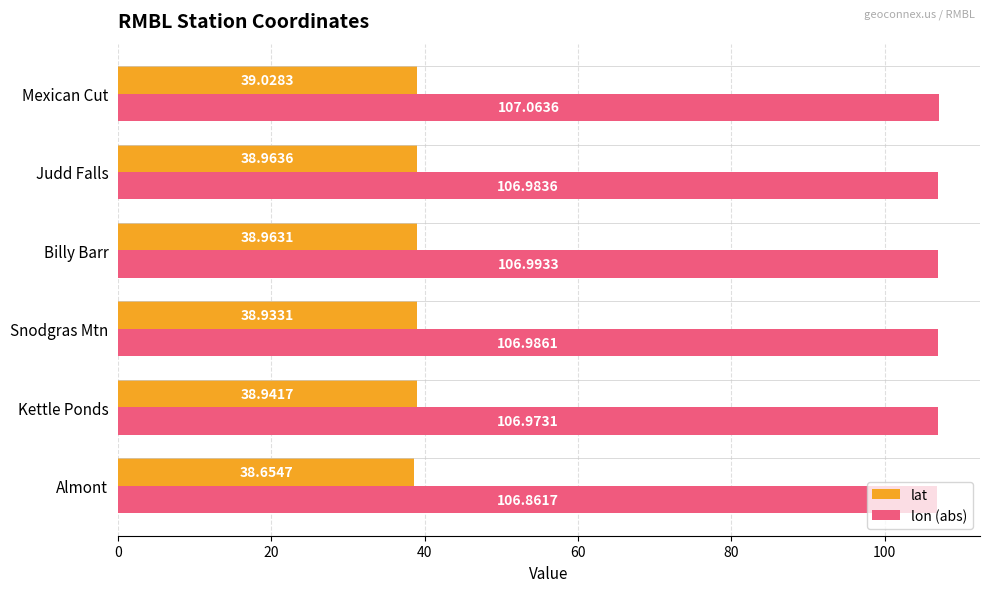

What is the sum of all lat values?

233.5